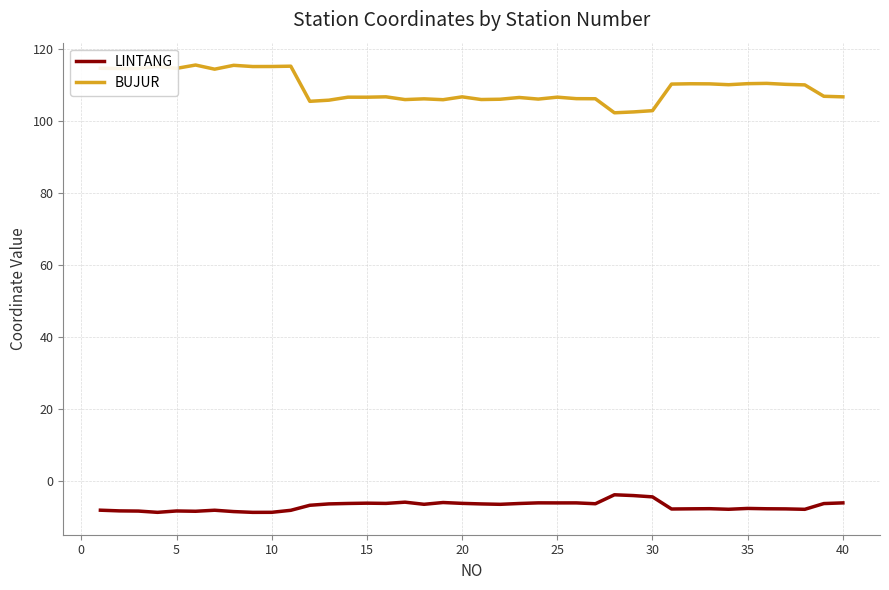

What is the highest value of the BUJUR series?

115.6